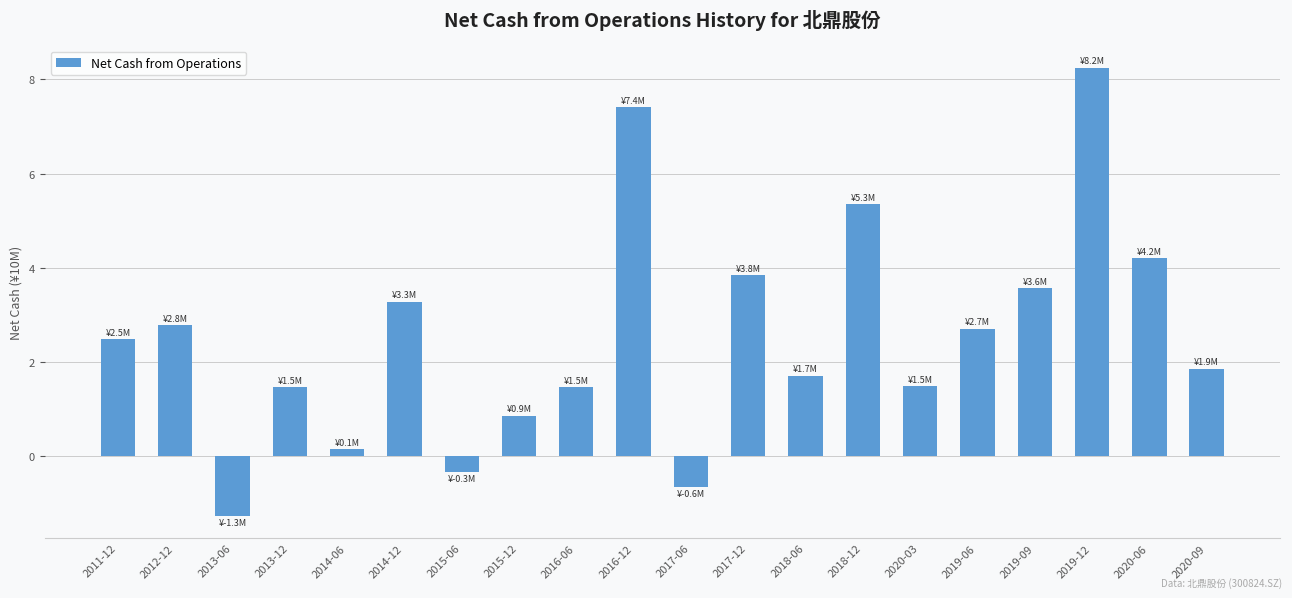

Reading right to left, what are all the values shown in this chart?

1.9	4.2	8.2	3.6	2.7	1.5	5.3	1.7	3.8	-0.6	7.4	1.5	0.9	-0.3	3.3	0.1	1.5	-1.3	2.8	2.5